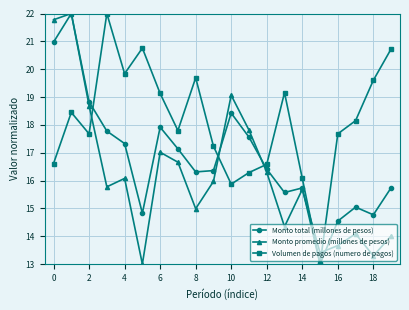

What is the greatest value displayed?

22.0